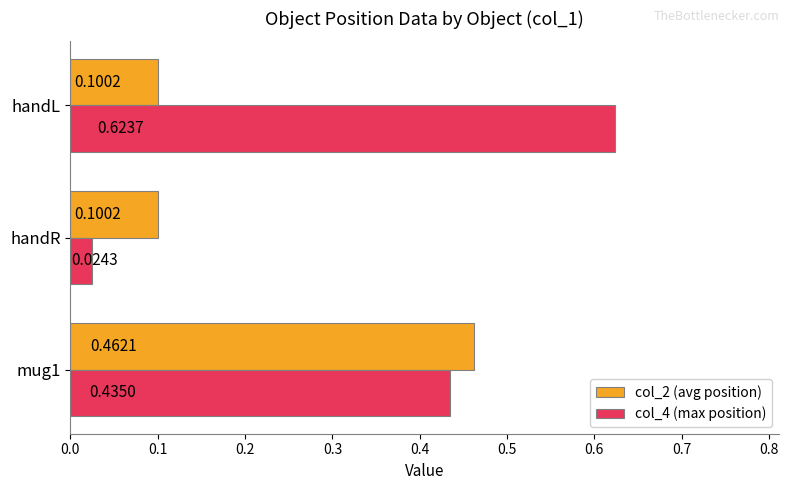

What is the sum of all col_2 (avg position) values?

0.7